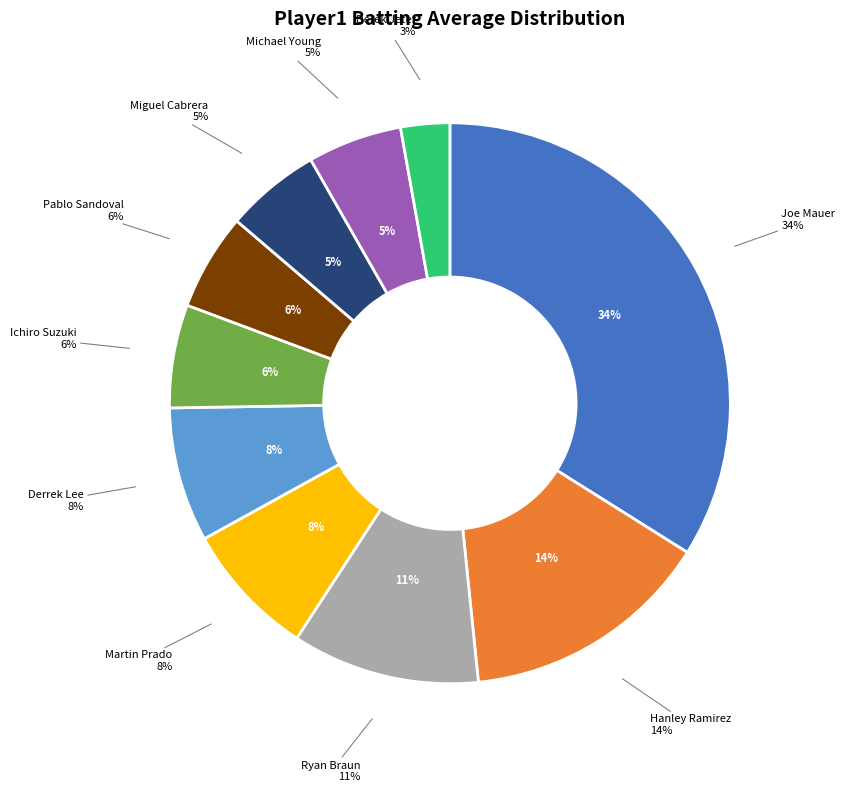

Between Martin Prado and Martin Prado, which is larger?

Martin Prado